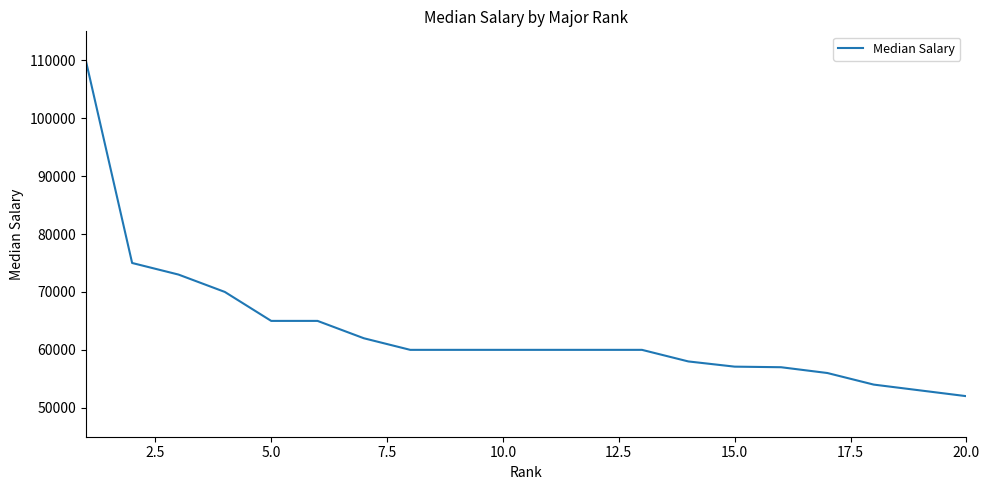

What is the difference between the maximum and minimum values?

58000